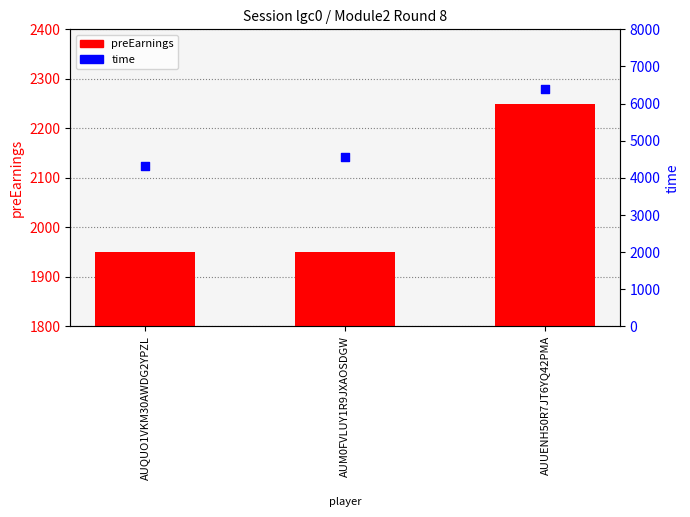

Which series contains the highest Y value?

time